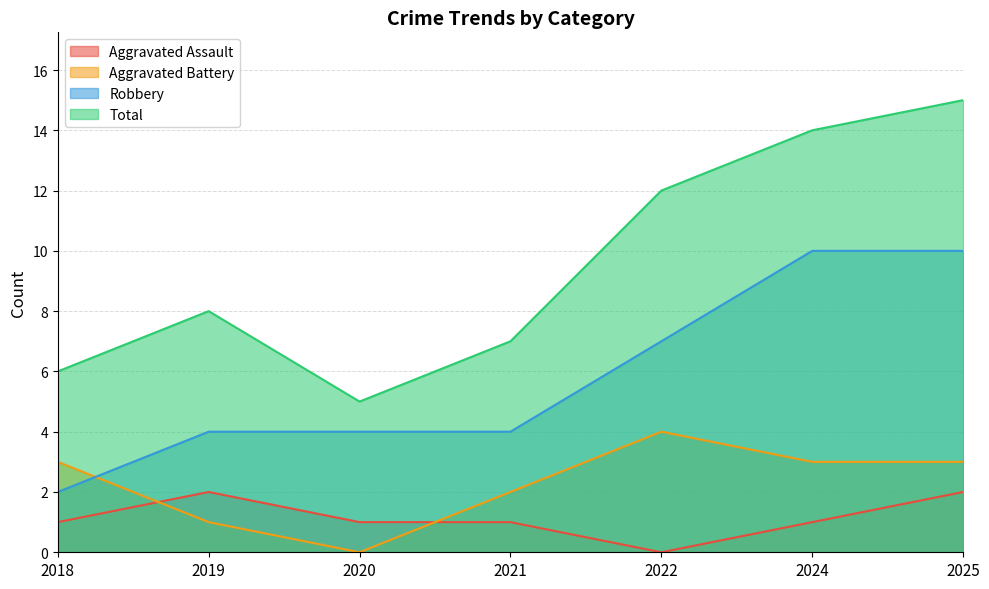

What is the lowest value of the Robbery series?

2